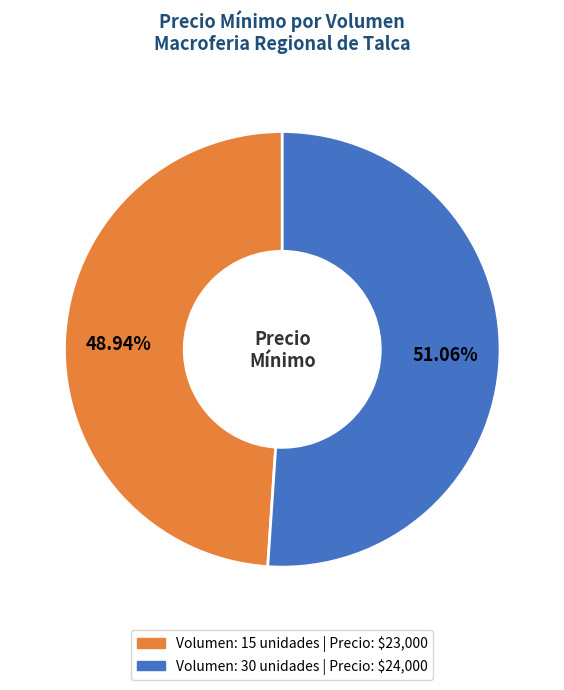

Does any single category account for the majority?

Yes